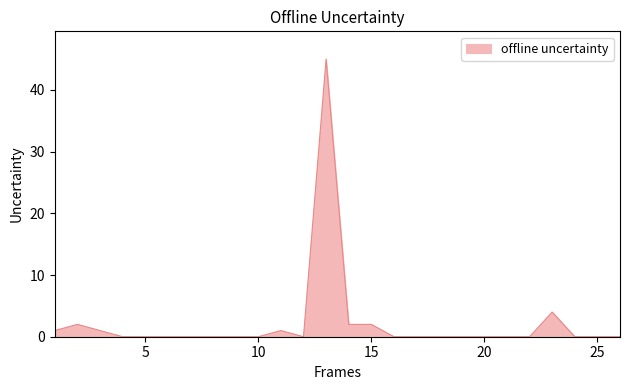

What is the greatest value displayed?

45